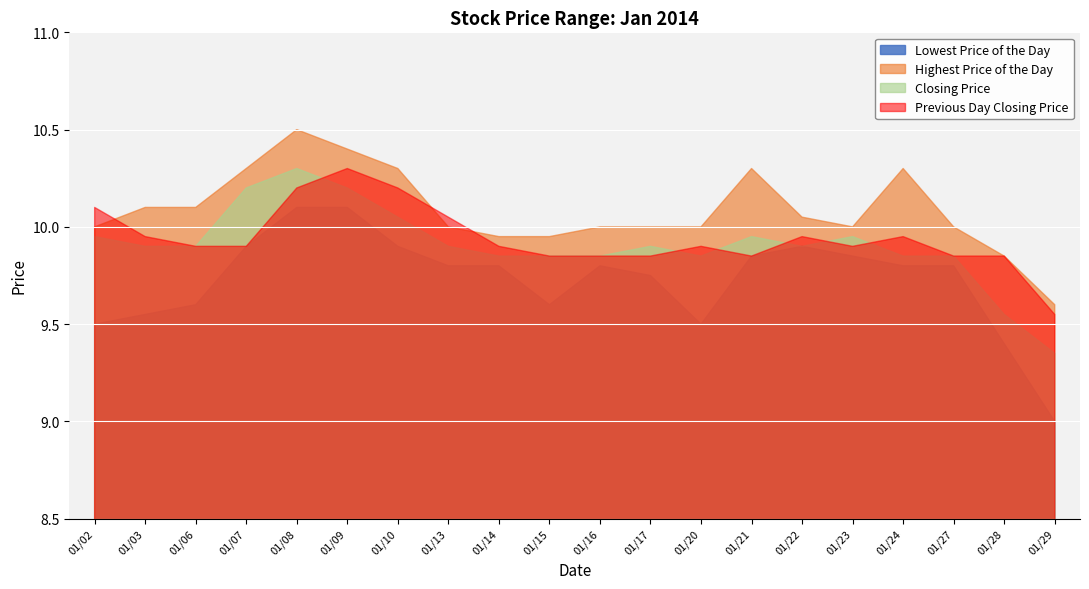

List the labels in order of Previous Day Closing Price value, largest first.

20140109, 20140108, 20140110, 20140102, 20140113, 20140103, 20140122, 20140124, 20140106, 20140107, 20140114, 20140120, 20140123, 20140115, 20140116, 20140117, 20140121, 20140127, 20140128, 20140129